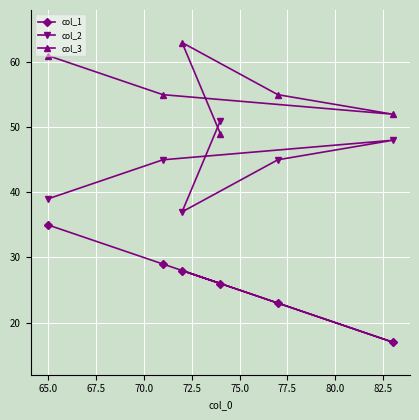

At how many categories does at least one series exceed 32?

6